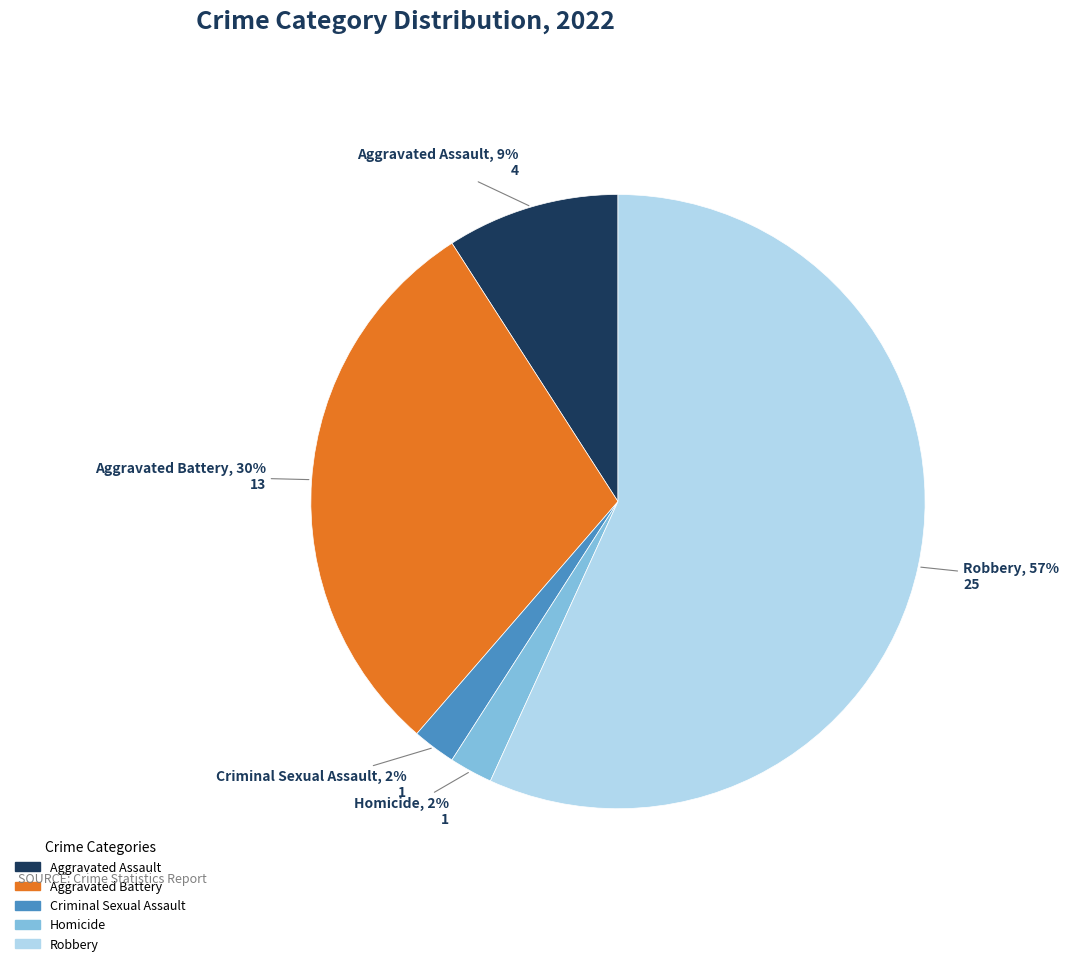

Combined, do Aggravated Battery and Homicide account for over 50%?

No